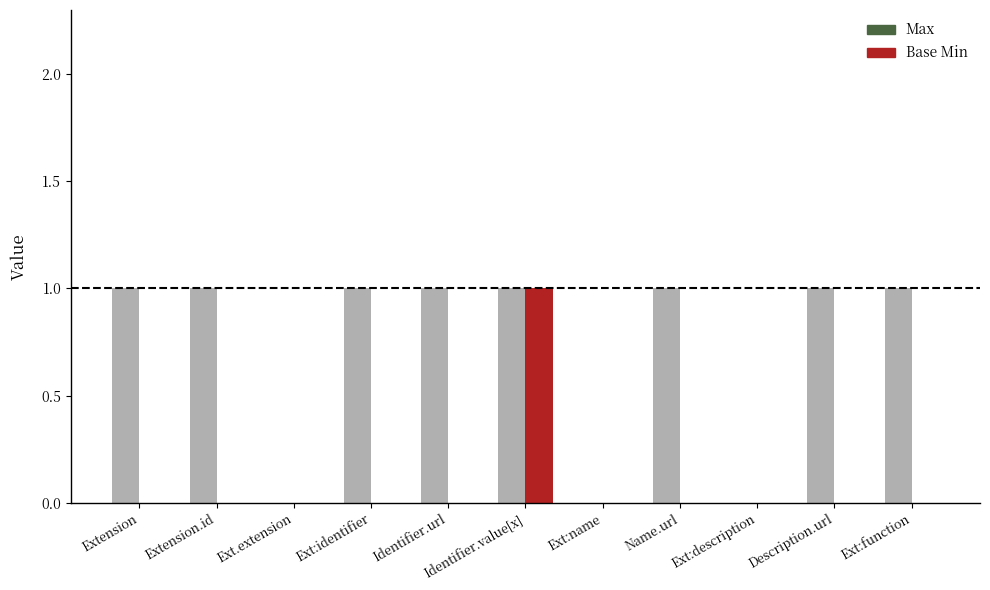

Does the chart contain stacked bars?

No